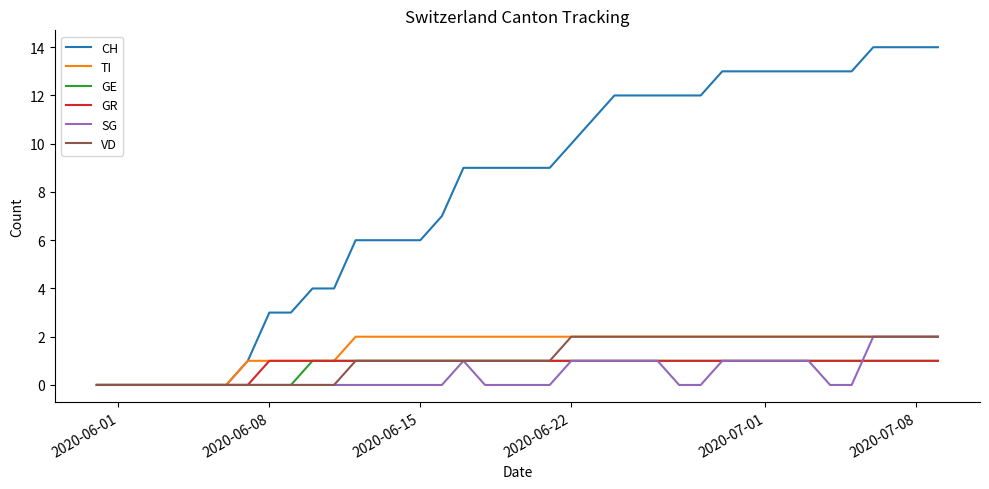

Which series has the largest range (max minus min)?

CH